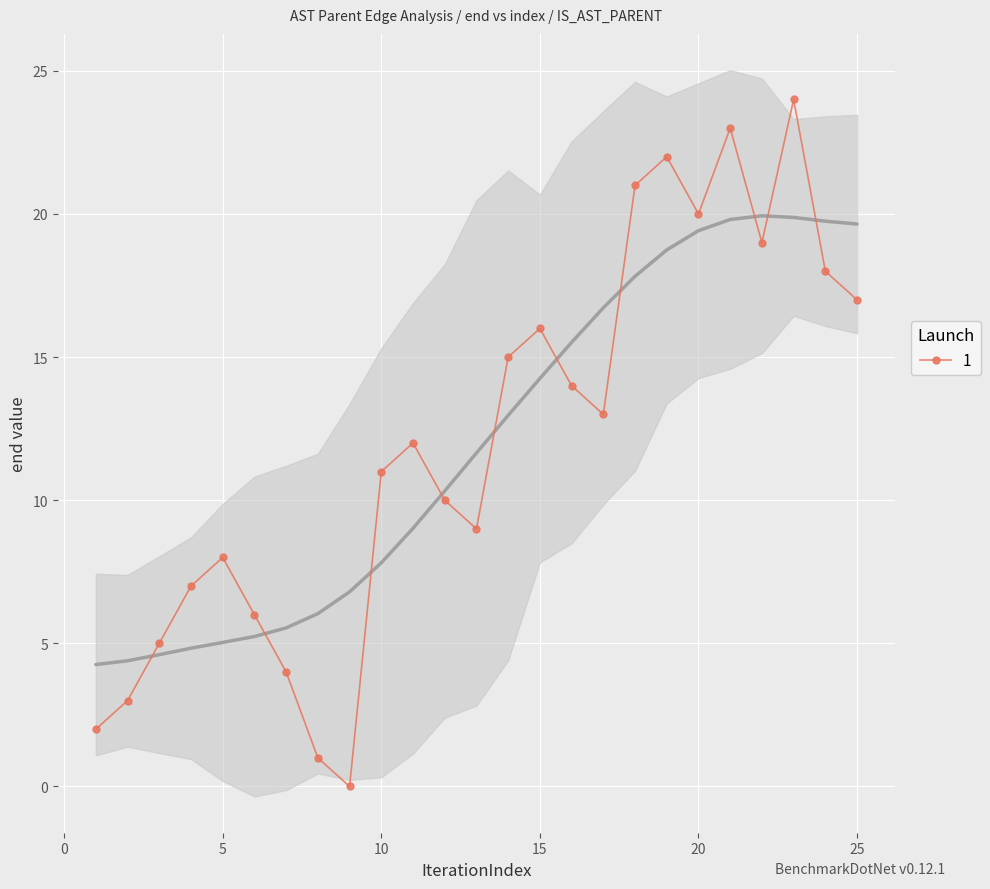

True or false: 1 has more than 1 interior local peaks.

True